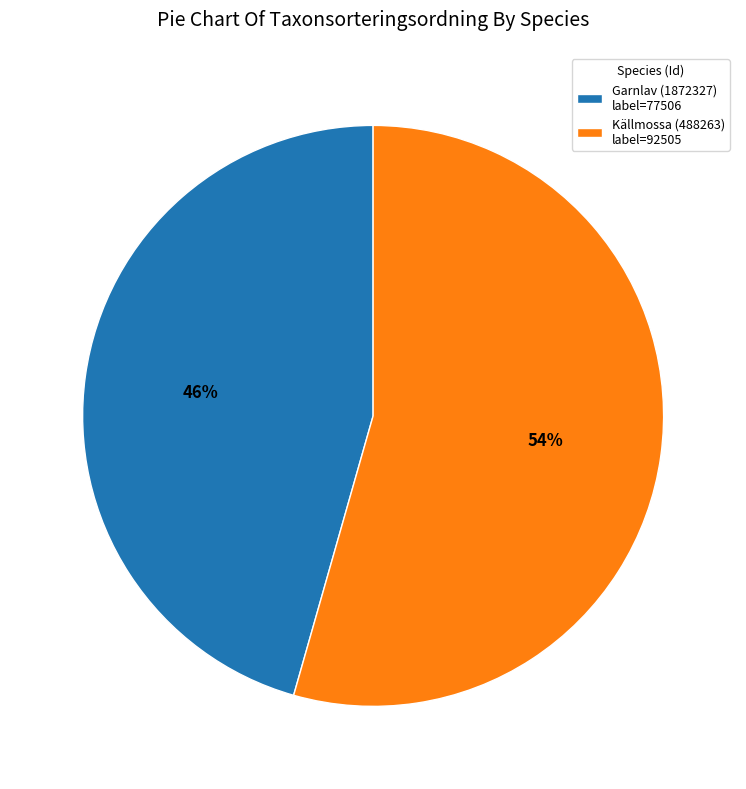

To the nearest percent, what percentage of the pie is Garnlav (1872327)?

46%